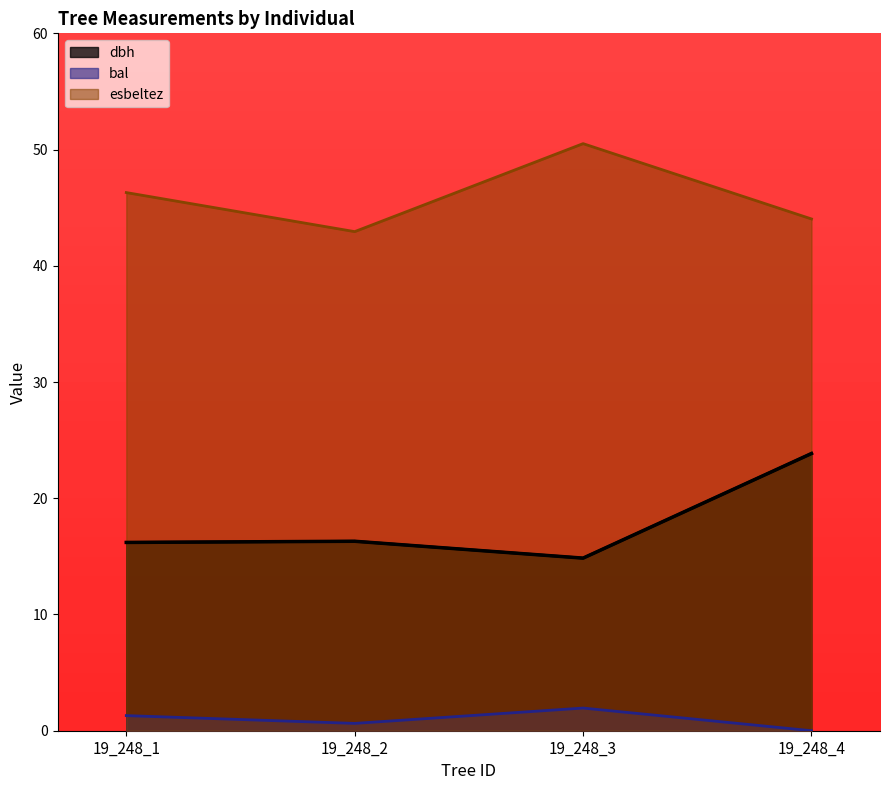

Read the bal value at 19_248_3.

1.9